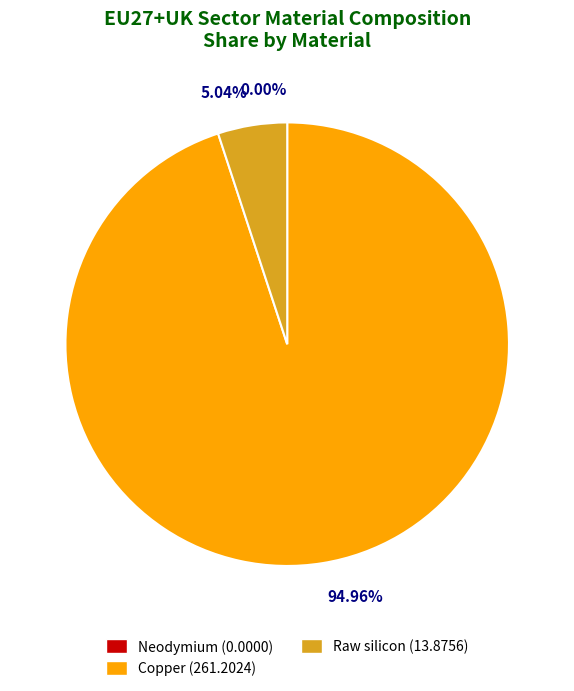

Is Copper the majority of the pie?

Yes